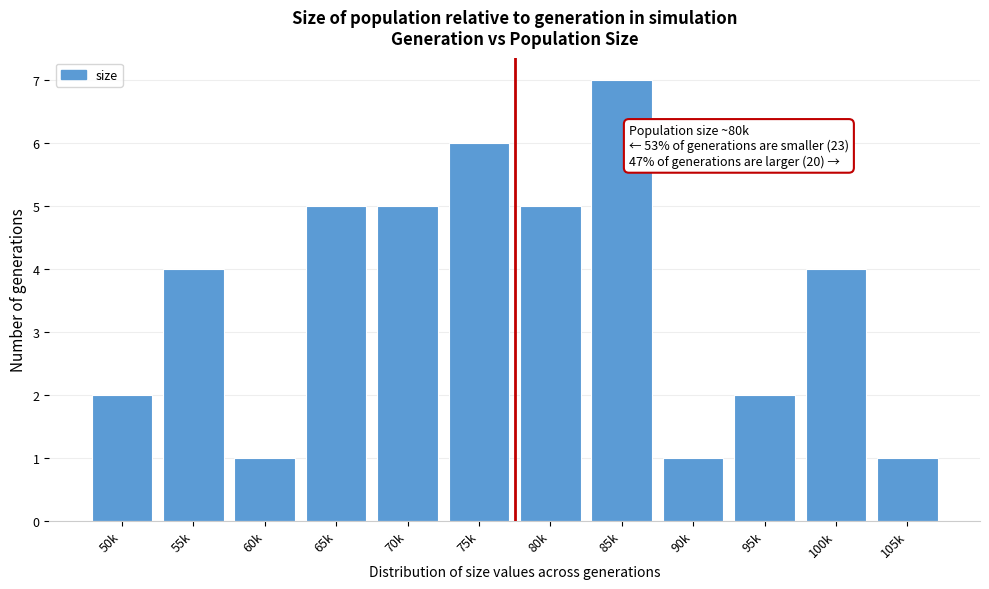

Reading left to right, list all the values displayed in this chart.

2	4	1	5	5	6	5	7	1	2	4	1